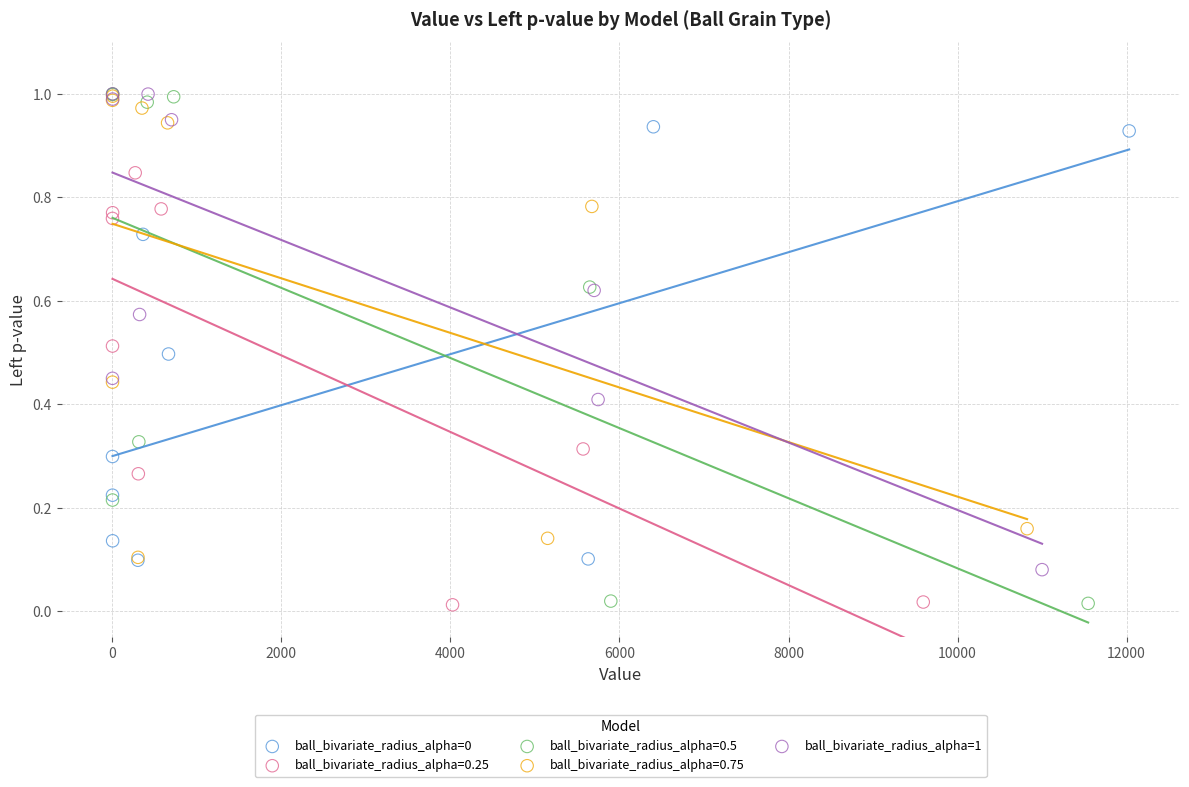

Which series has the largest Y range (max minus min)?

ball_bivariate_radius_alpha=0.5